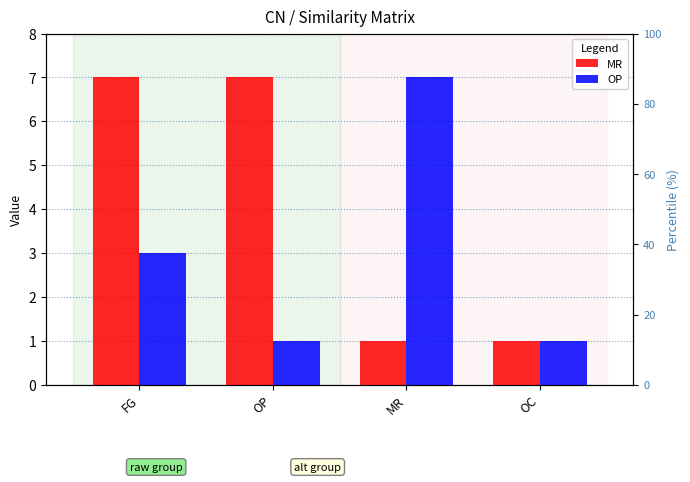

Where is MR nearest to the value 4?

FG